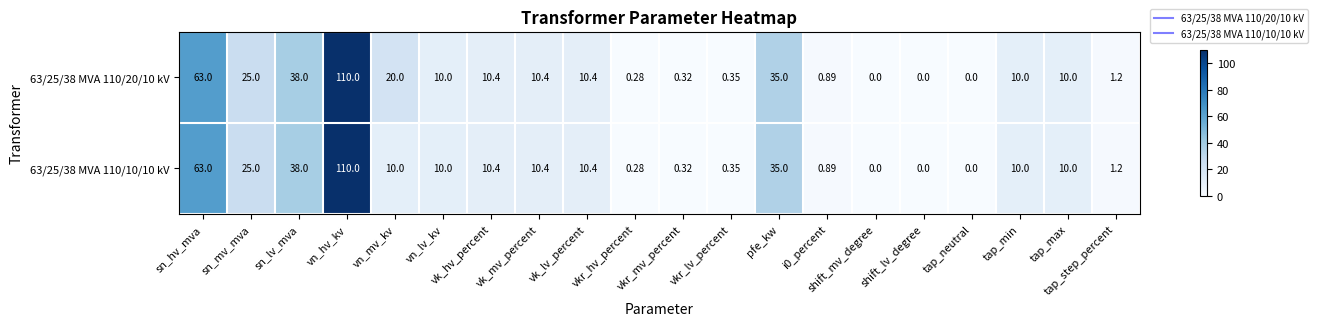

What is the greatest value displayed?

110.0